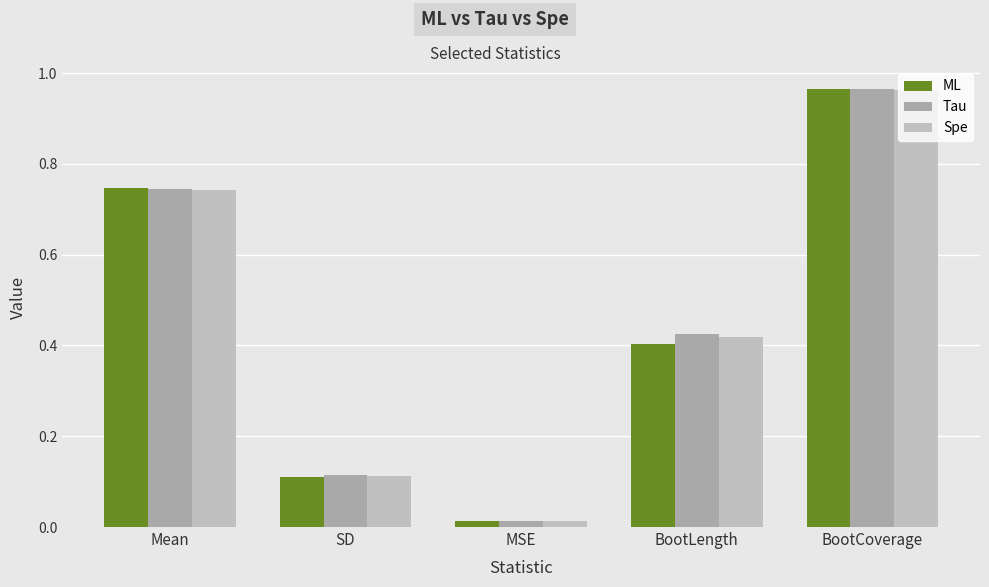

At how many categories does at least one series exceed 0?

5